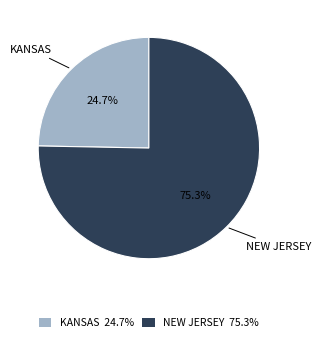

To the nearest percent, what is the average slice percentage?

50%